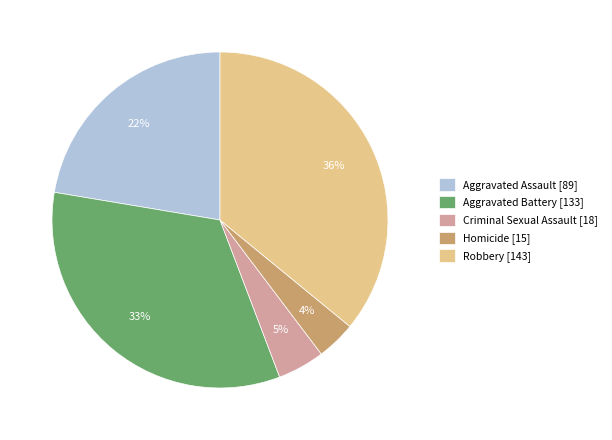

Count the number of slices in the pie.

5